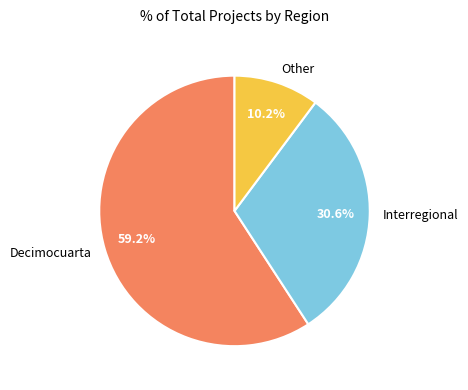

Which has a higher value, Decimocuarta or Interregional?

Decimocuarta